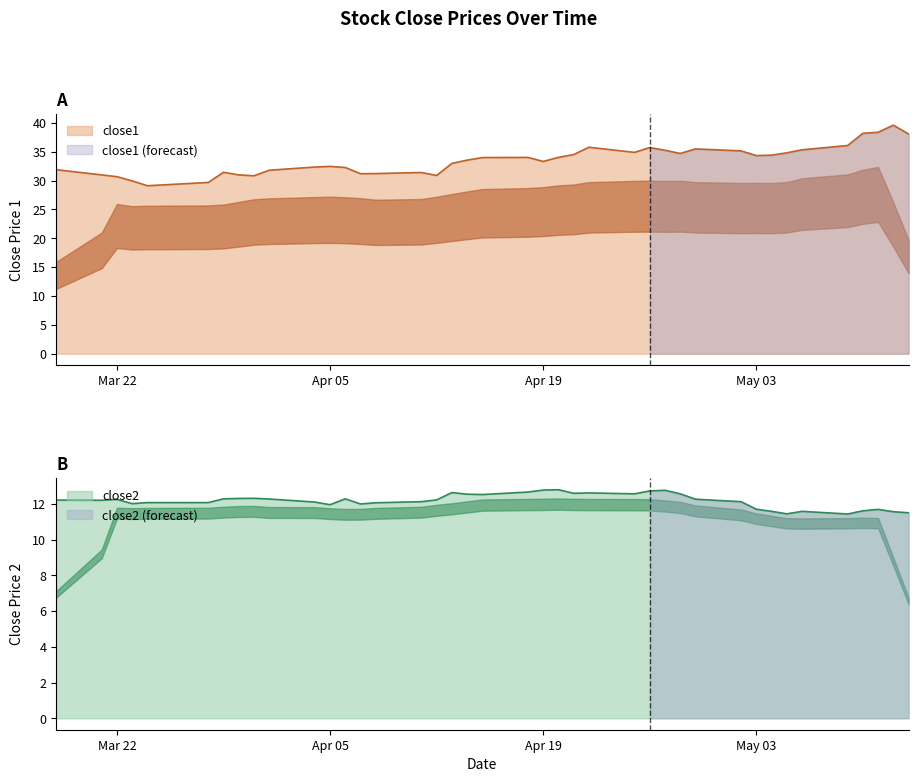

What is the approximate value of close2 at 2016-03-30?

12.3